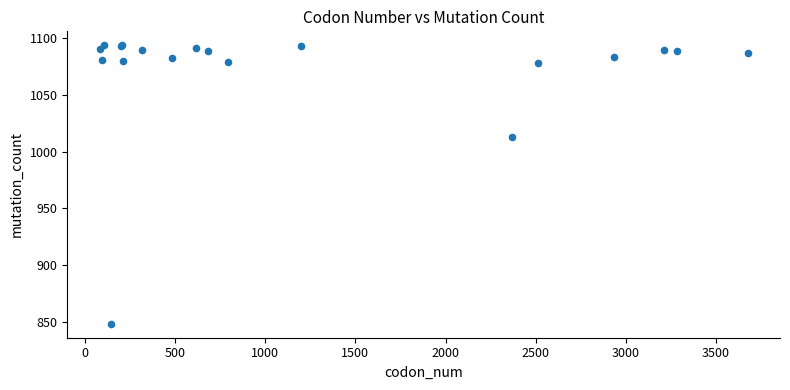

What Y value in the scatter plot is closest to 971?

1013